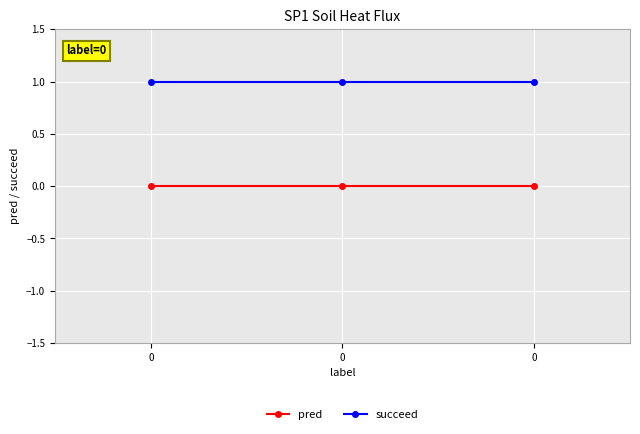

Which series has the largest range (max minus min)?

pred